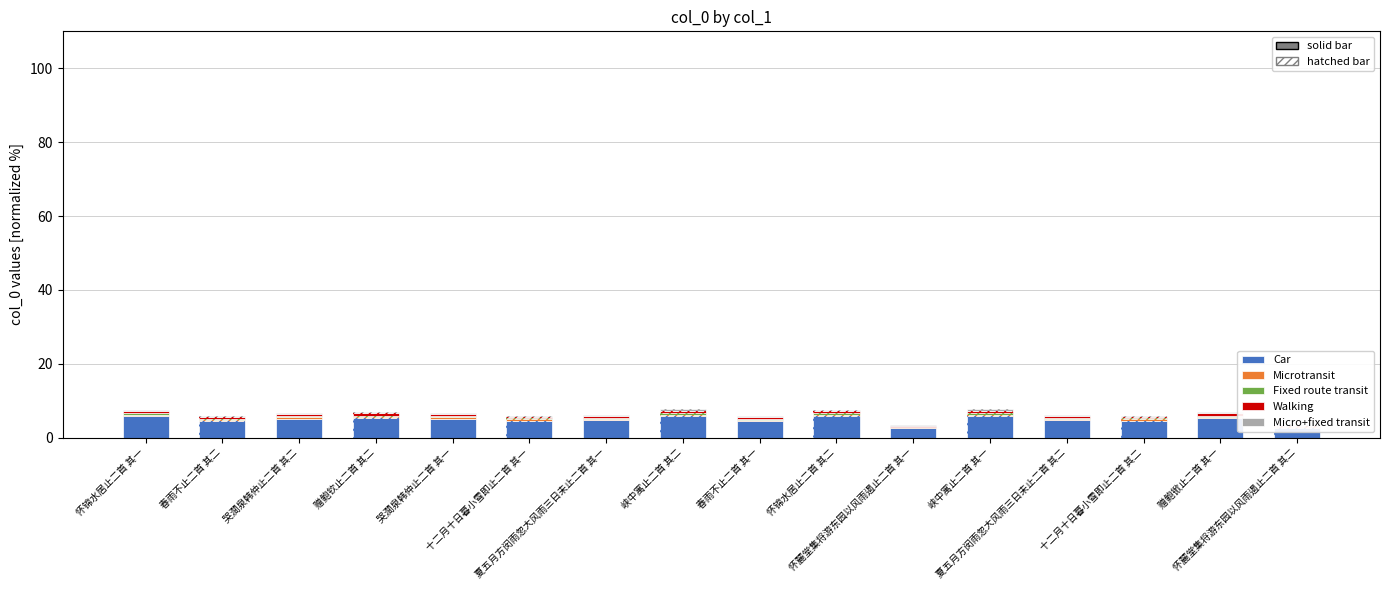

Which has a higher value, 春雨不止二首 其一 or 哭澗泉韩仲止二首 其二?

哭澗泉韩仲止二首 其二